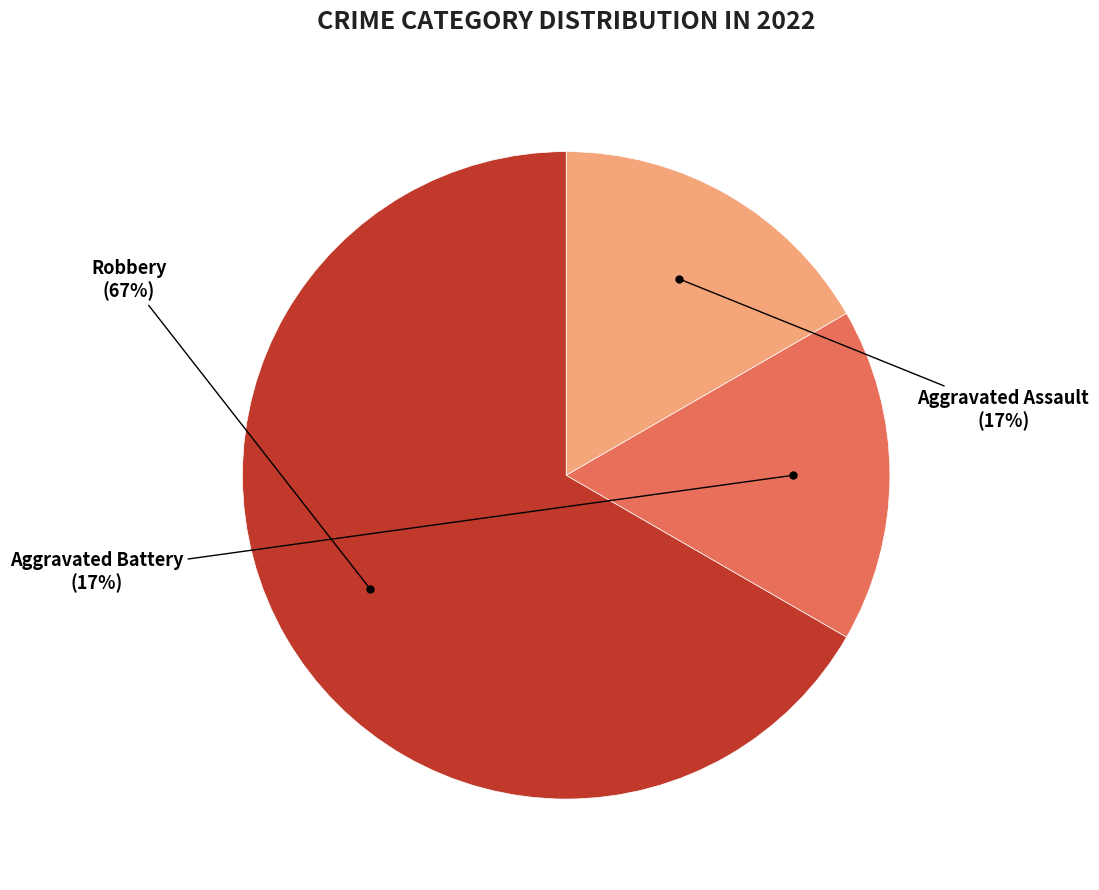

To the nearest percent, what is the difference between the largest and smallest slice percentages?

50%